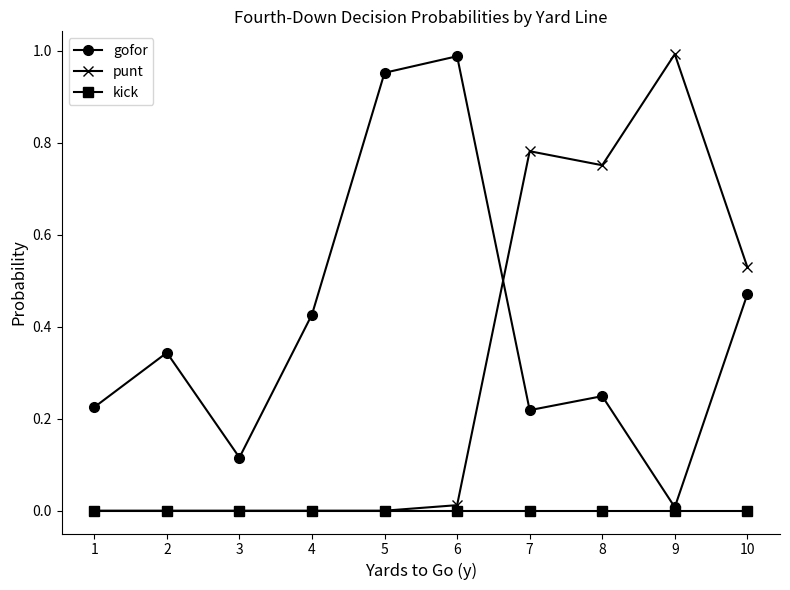

Is this an area chart (filled region under the line)?

No